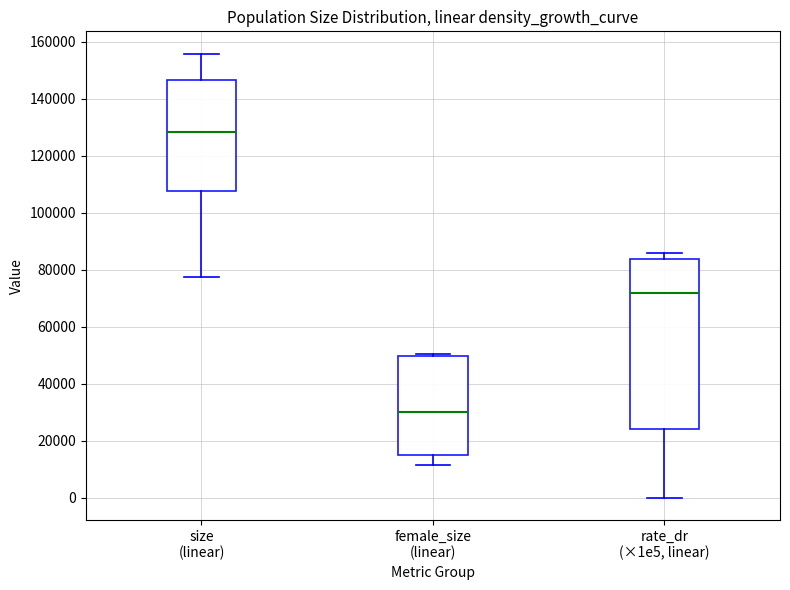

Which box has the highest median line?

size (linear)